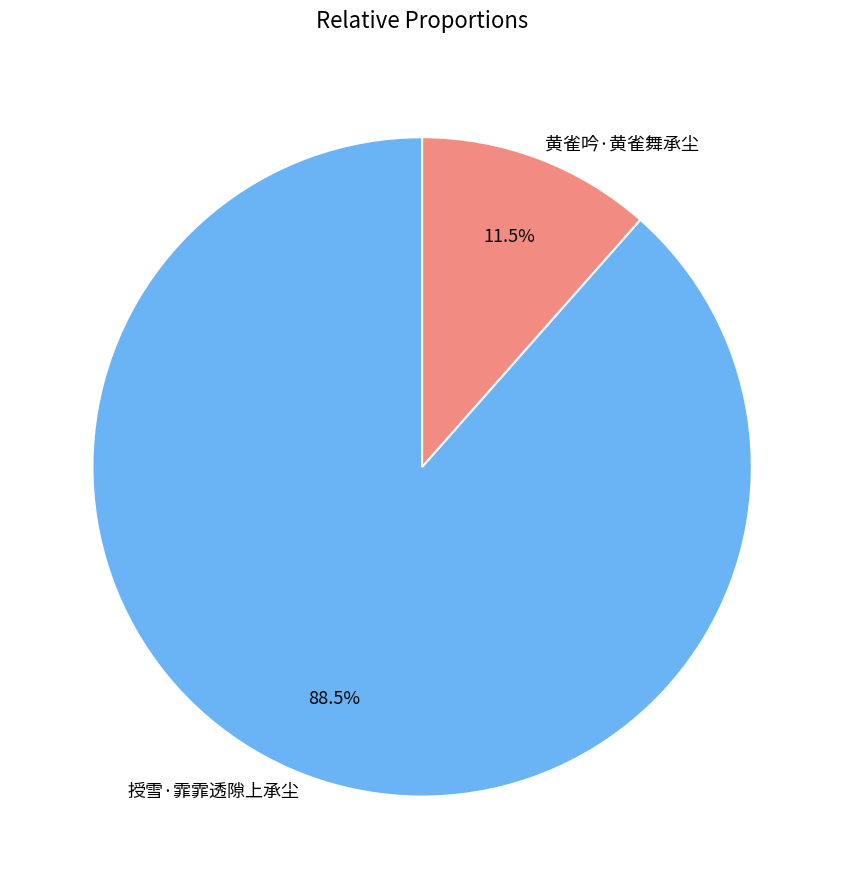

Rank the categories by value from lowest to highest.

黄雀吟·黄雀舞承尘, 授雪·霏霏透隙上承尘